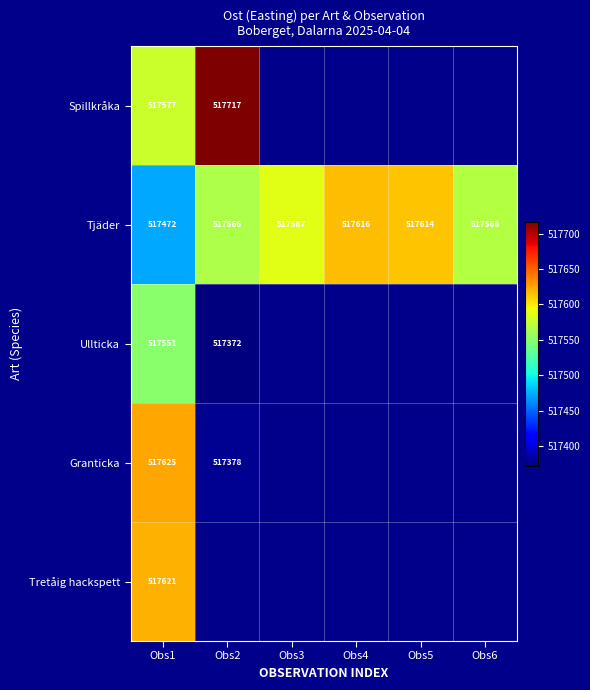

Which category has the highest value across all series?

Obs2